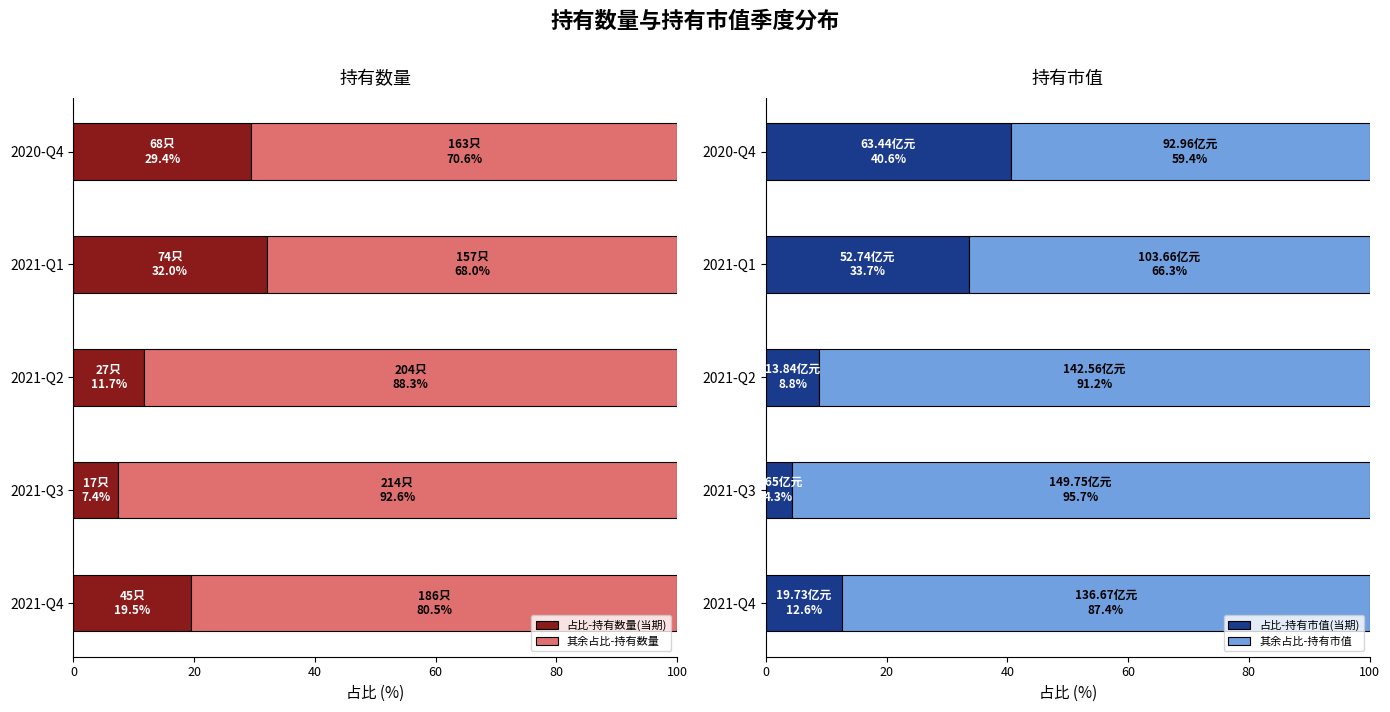

What is the sum of all 占比-持有市值(当期) values?

100.0